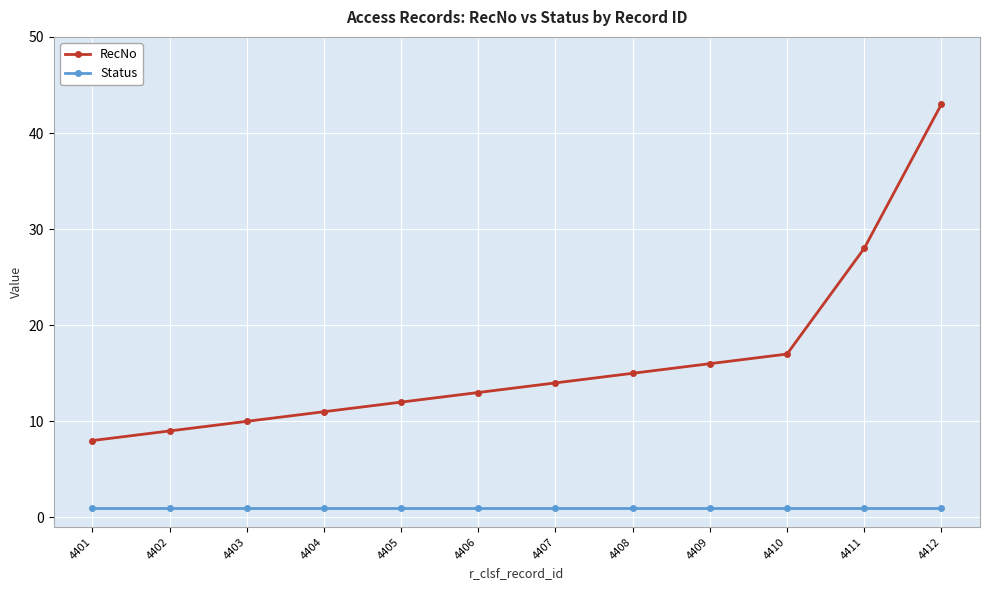

Which series has the widest spread of values?

RecNo